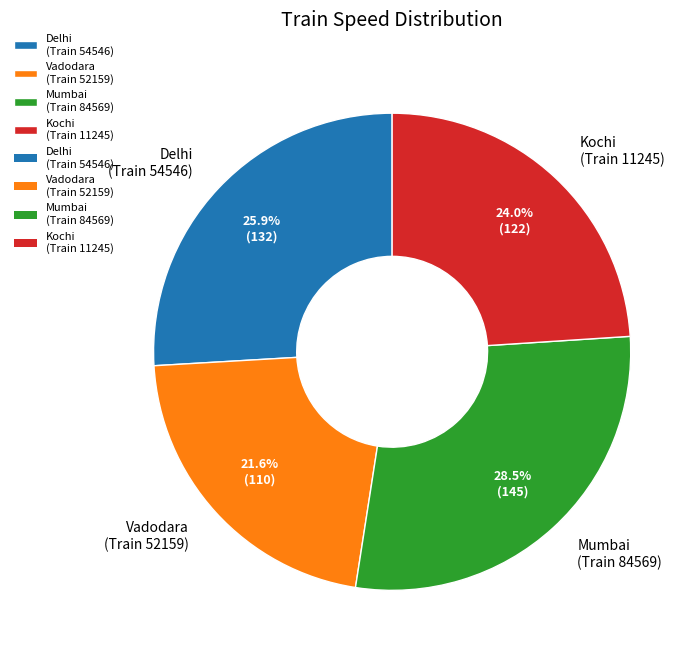

Approximately how many times larger is the value at Delhi (Train 54546) compared to Vadodara (Train 52159)?

1.2